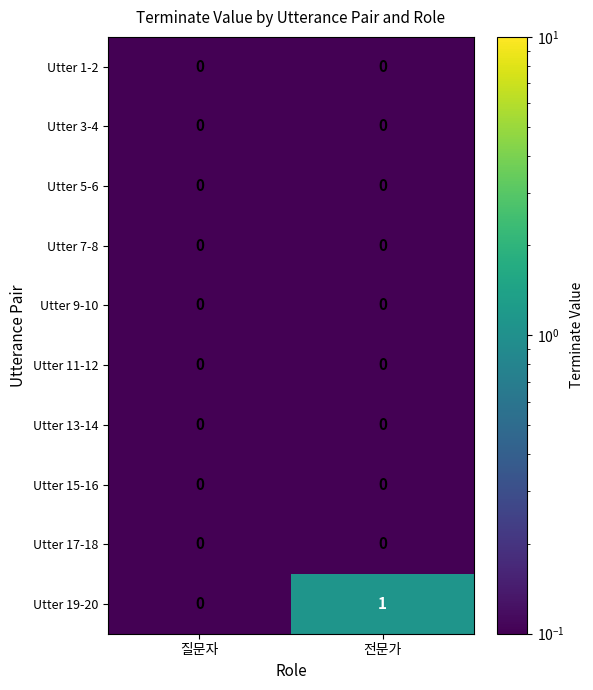

What is the minimum value shown in the chart?

0